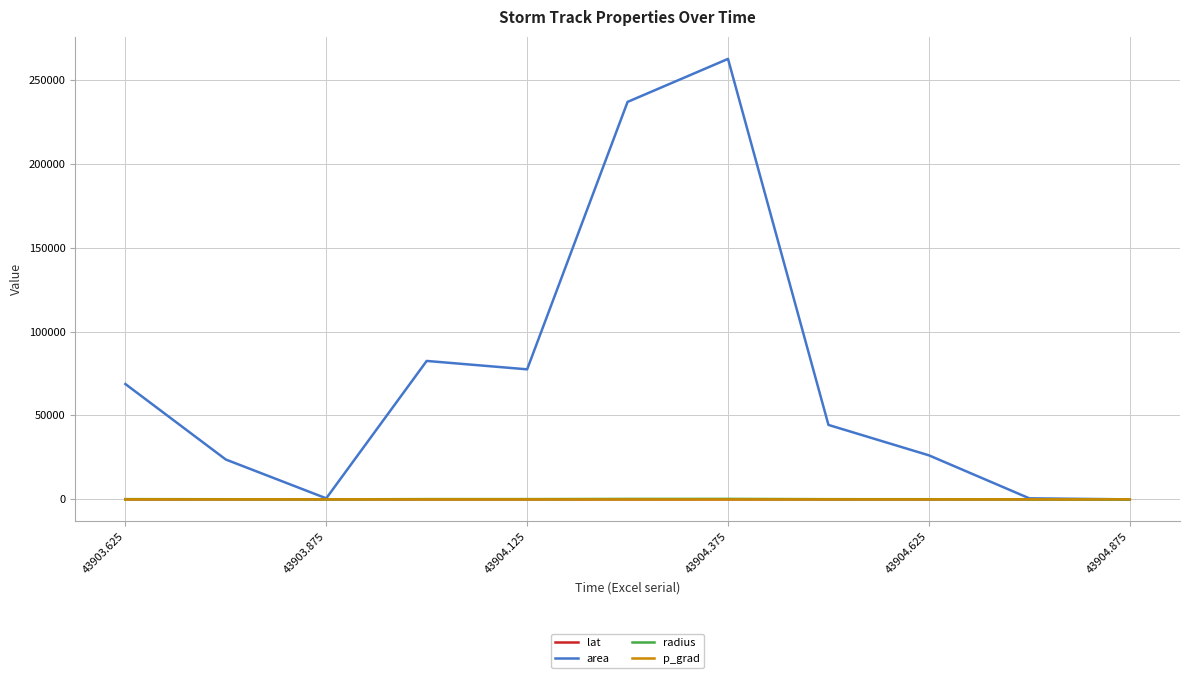

Which series has the largest range (max minus min)?

area